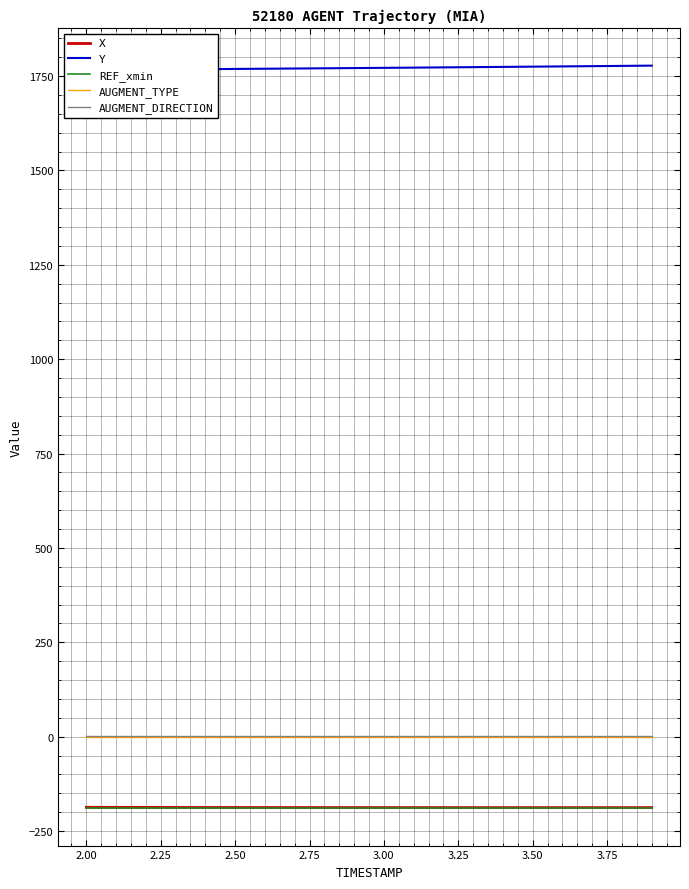

True or false: REF_xmin and AUGMENT_TYPE intersect in this chart.

False